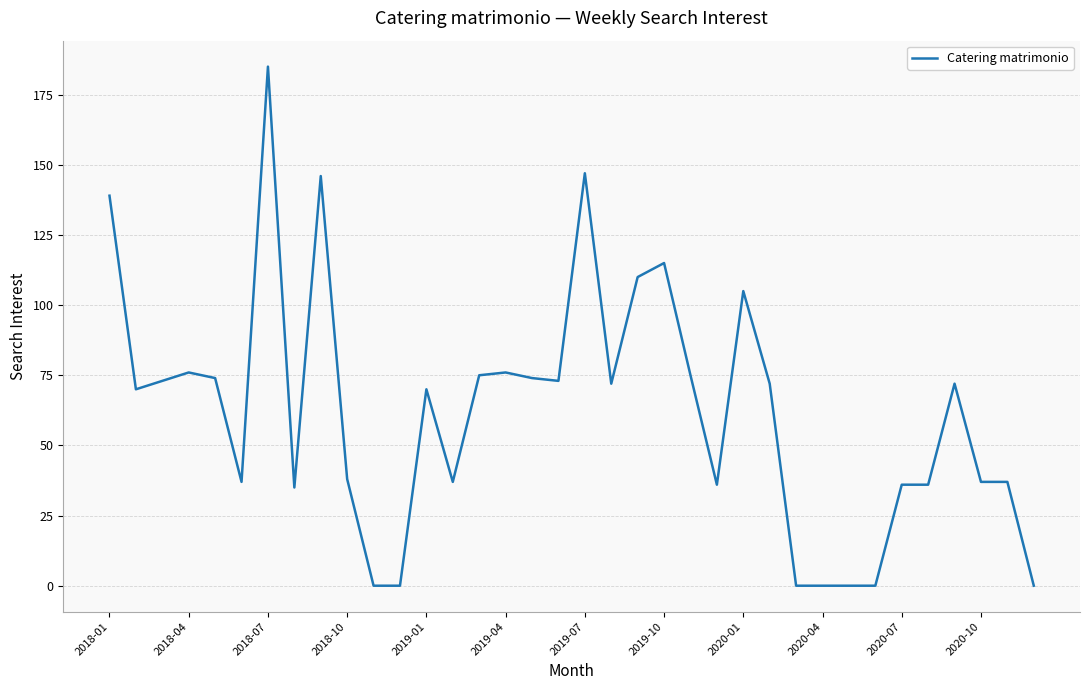

Is this an area chart (filled region under the line)?

No